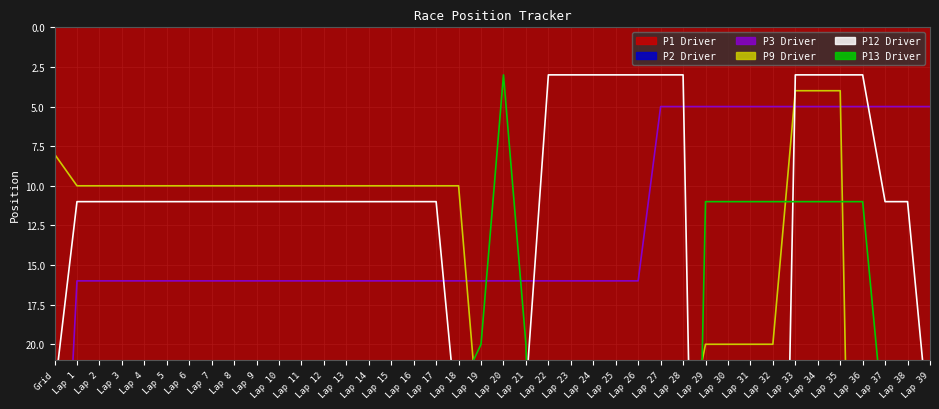

Where does the P13 Driver series first go above 23?

Grid